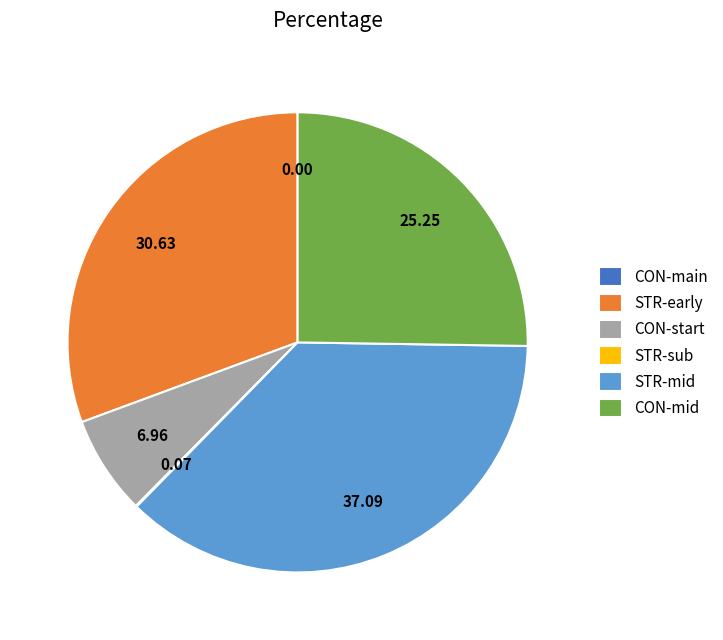

Is STR-early the majority of the pie?

No